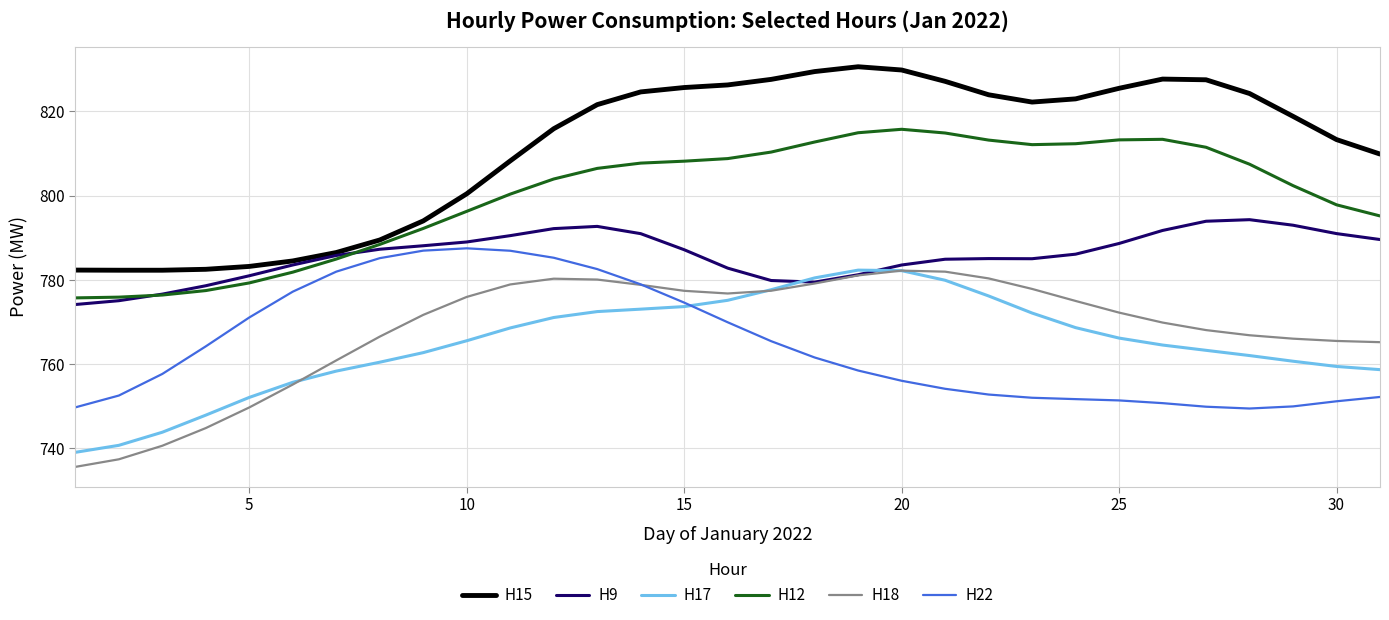

What is the maximum value for H15?

830.6